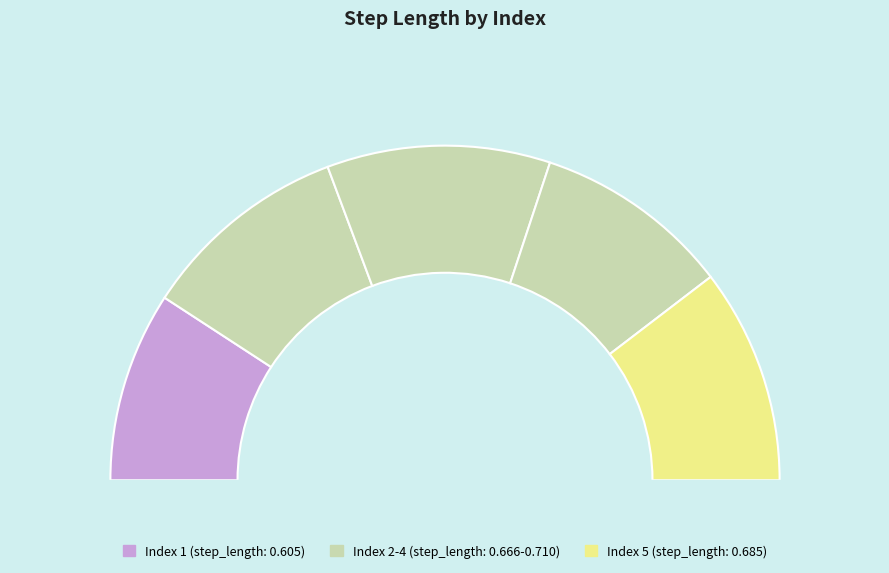

To the nearest percent, what portion does 2 represent?

20%